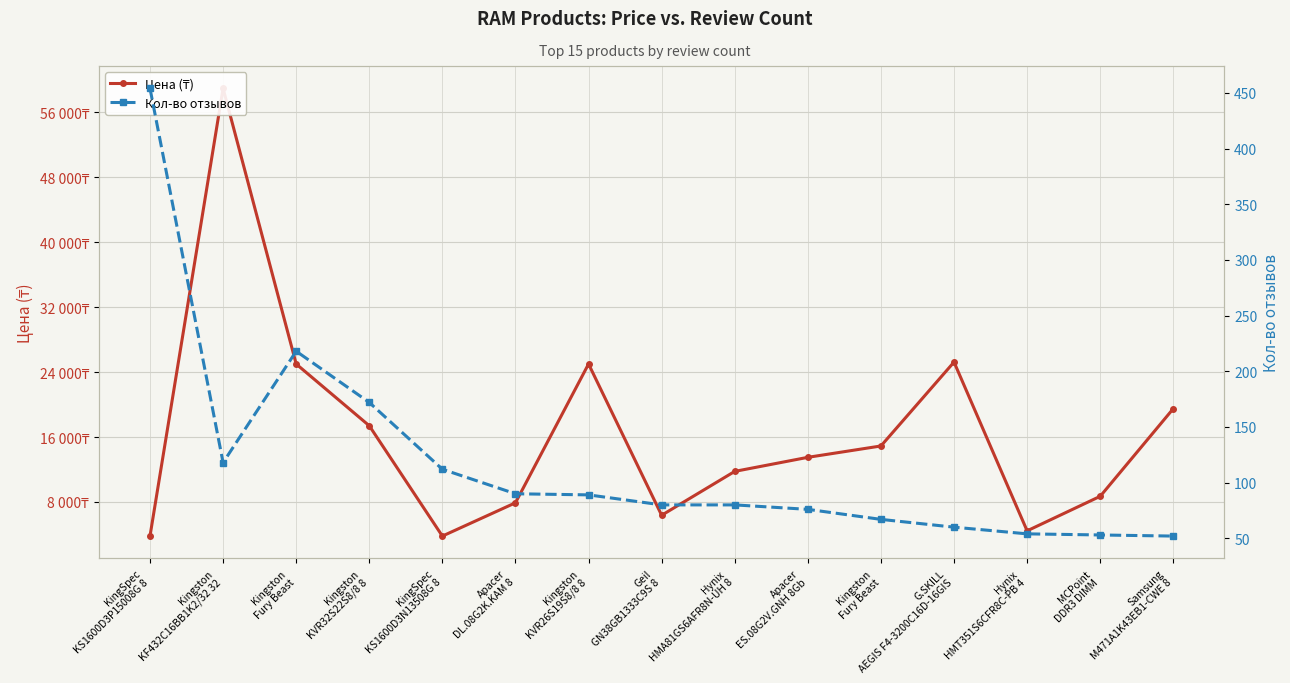

What is the difference between the maximum and minimum values in the Цена (₸) series?

55143